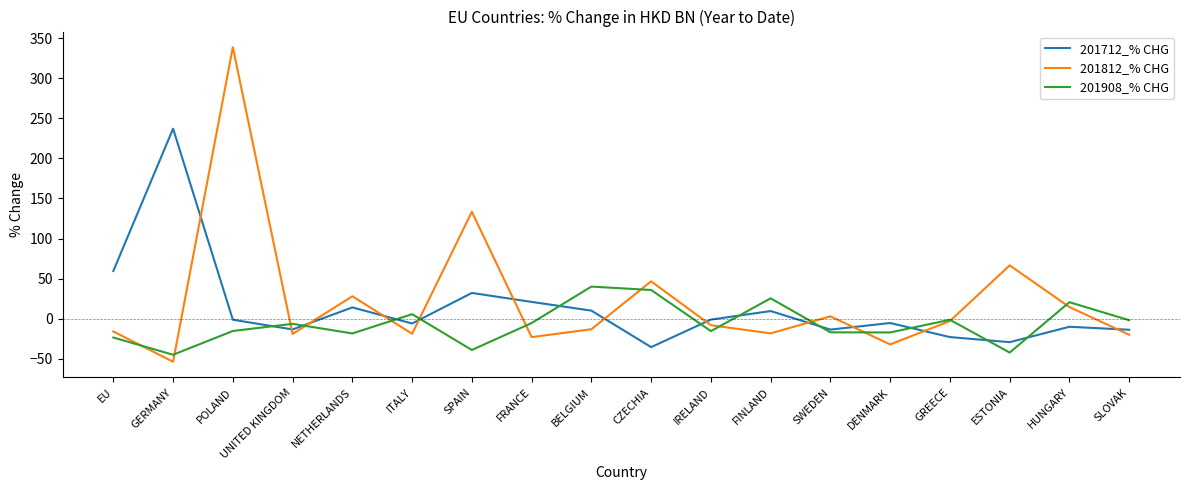

Rank the series at SPAIN from lowest to highest value.

201908_% CHG, 201712_% CHG, 201812_% CHG